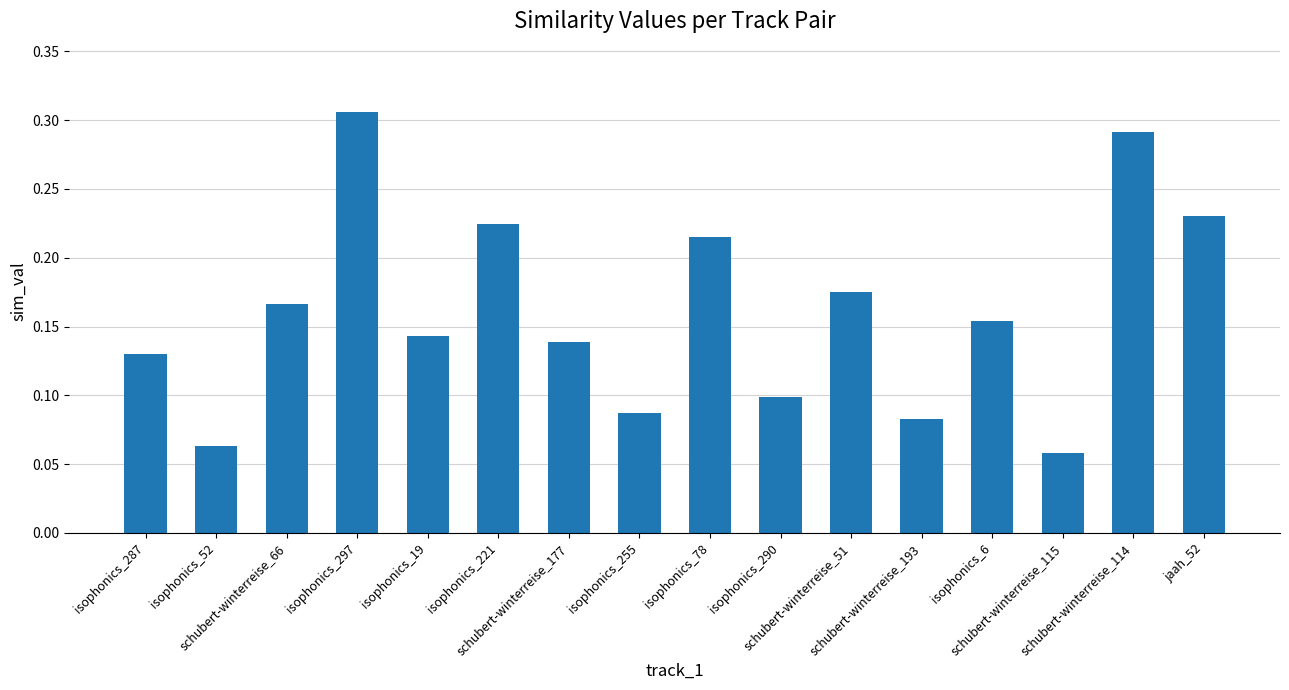

Which label corresponds to the smallest value in the chart?

schubert-winterreise_115